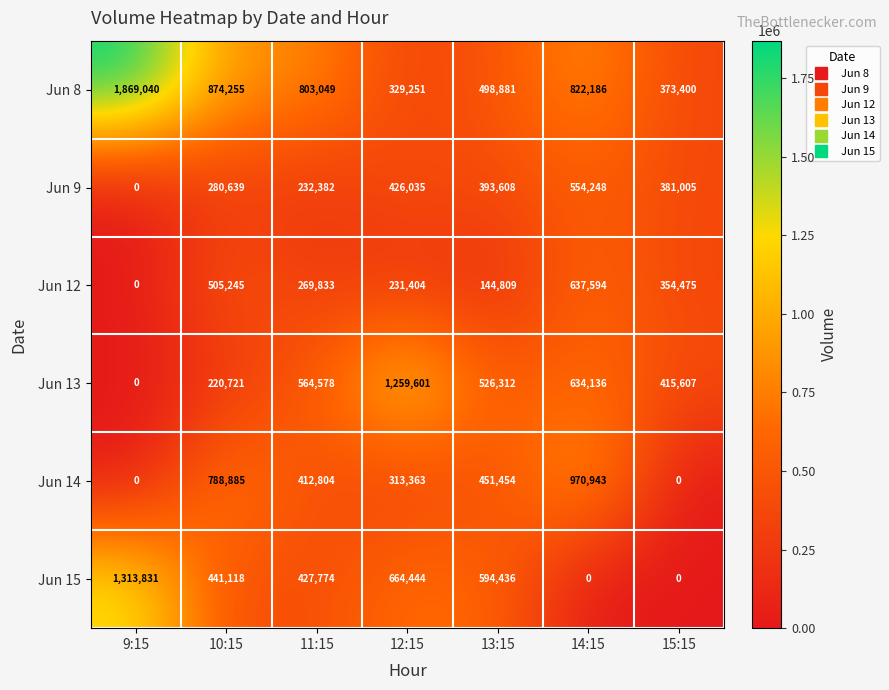

What value does the Jun 14 series have at 12:15?

313363